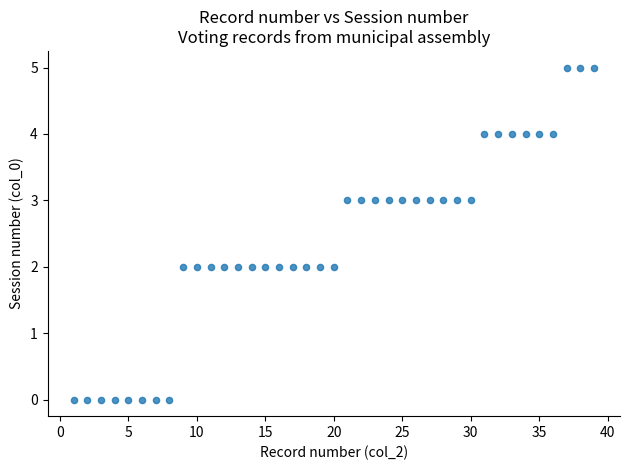

What is the range of X values (max minus min)?

38